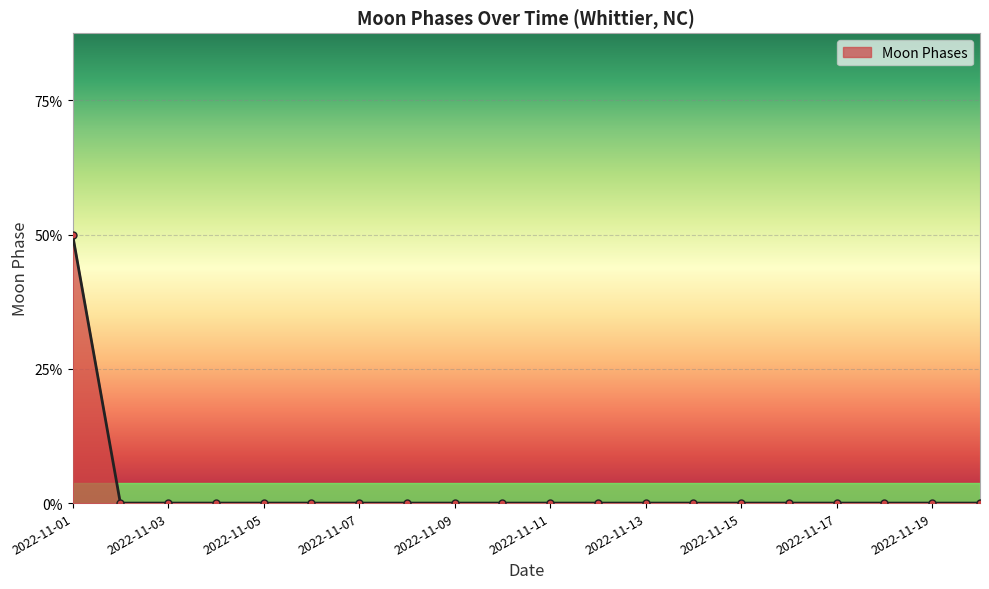

Is this an area chart (filled region under the line)?

Yes